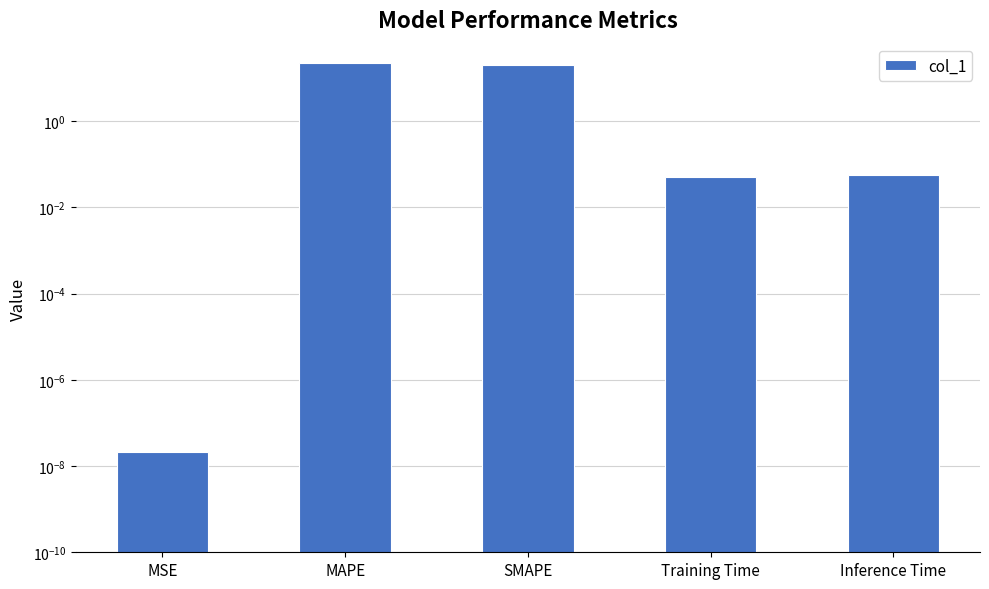

Are the bars grouped side by side (vs. stacked)?

No